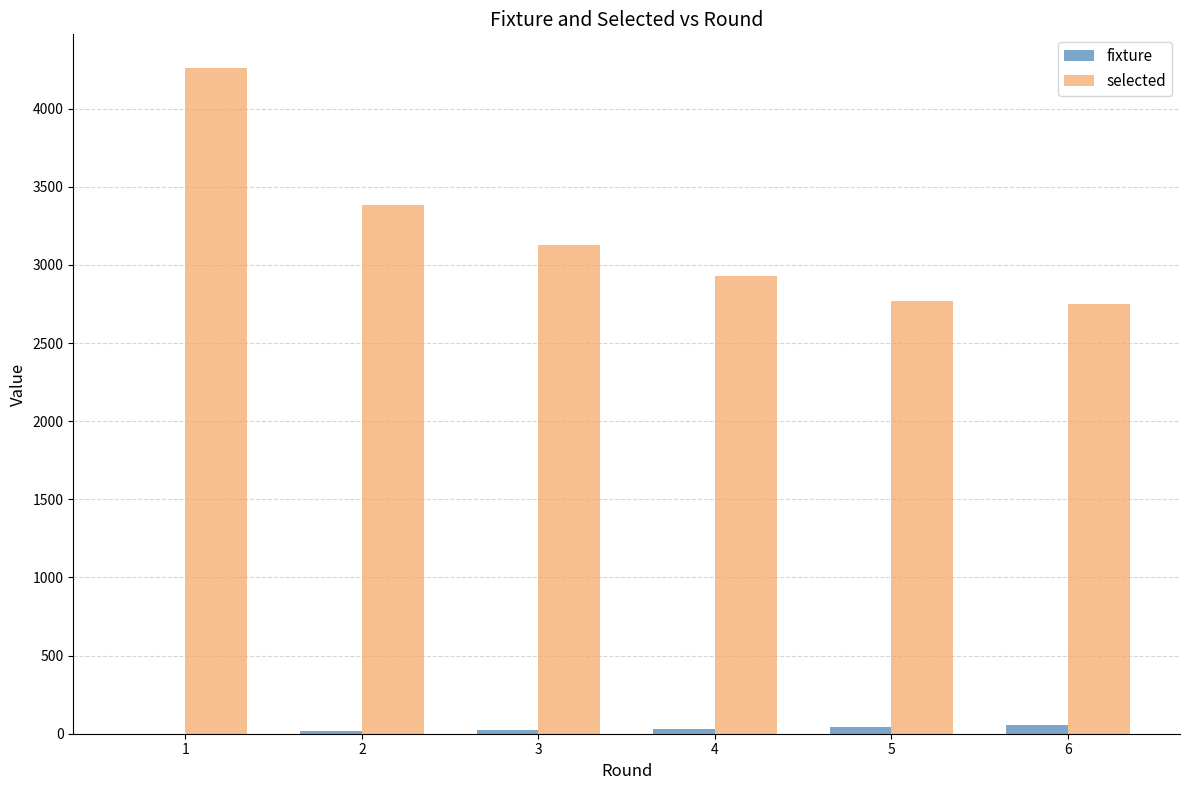

Is it true that selected equals 3128 at 3?

True